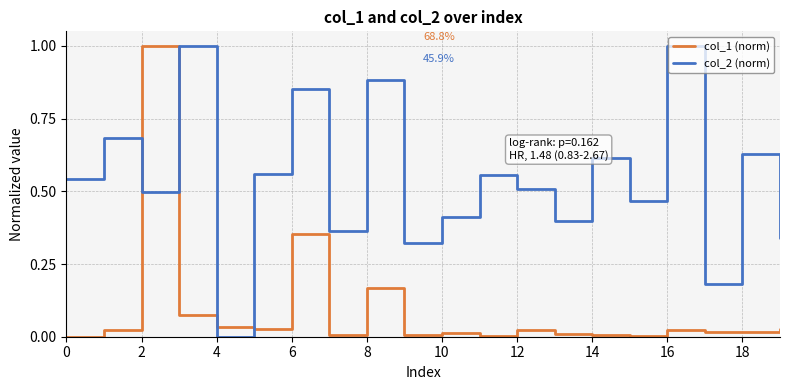

True or false: col_2 (norm) and col_1 (norm) intersect in this chart.

True